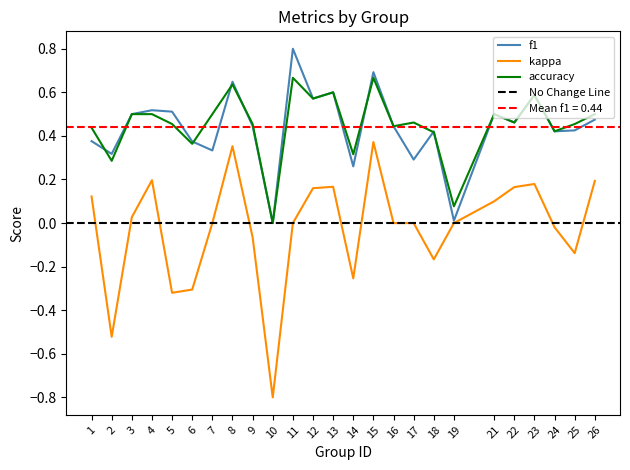

What is the difference between the kappa values at 18 and 23?

0.3